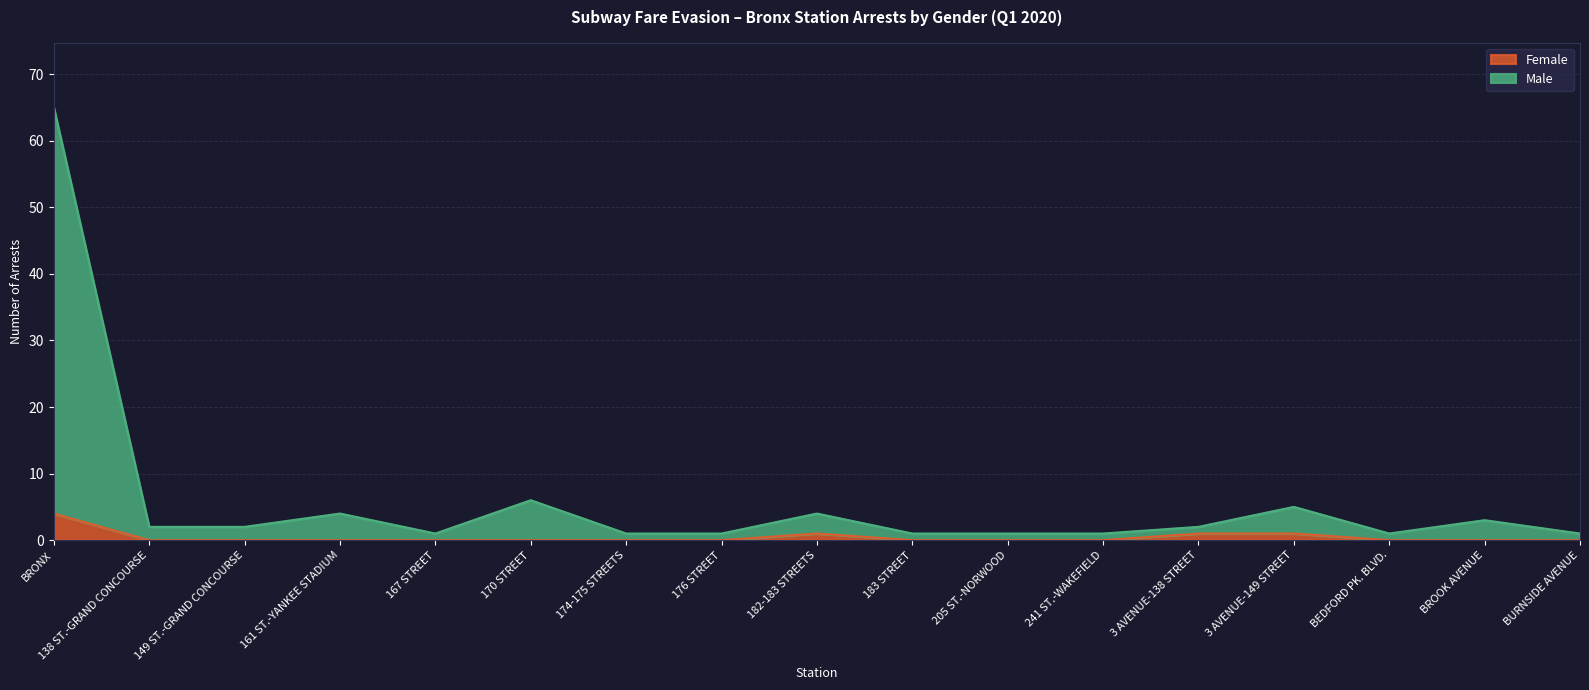

What is the maximum value for Female?

4